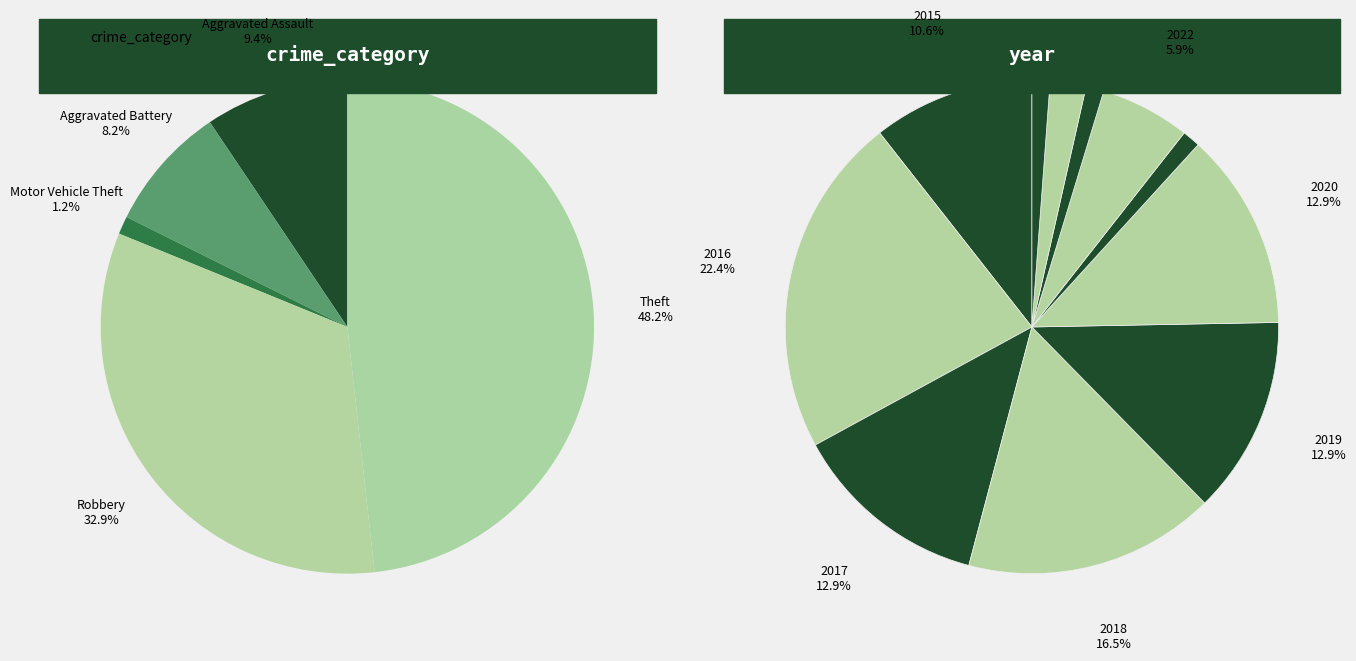

What is the largest slice in the pie chart?

2016